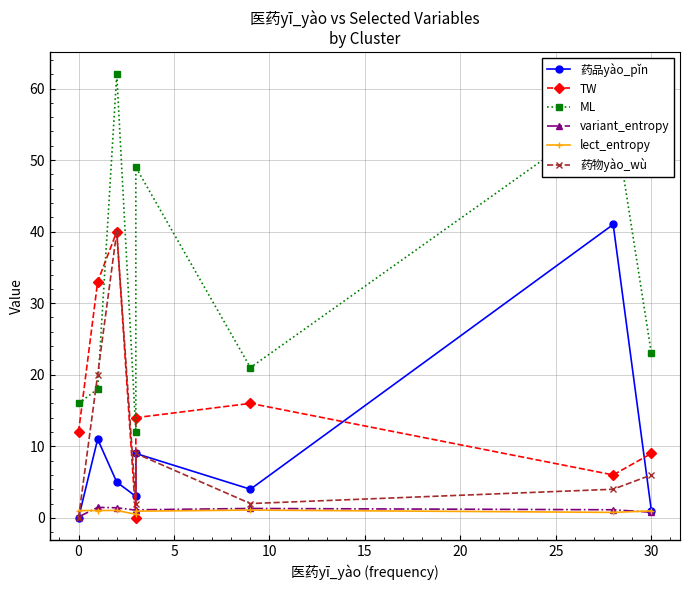

What is the label of the 6th point from the left?

20